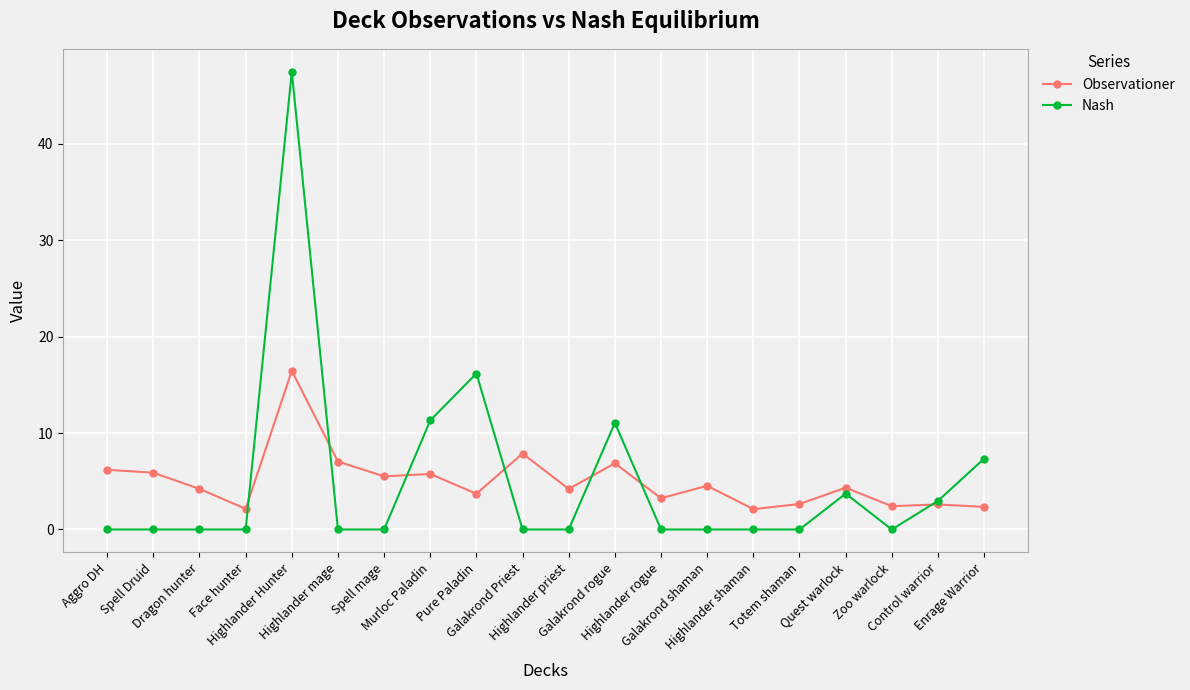

Is this an area chart (filled region under the line)?

No